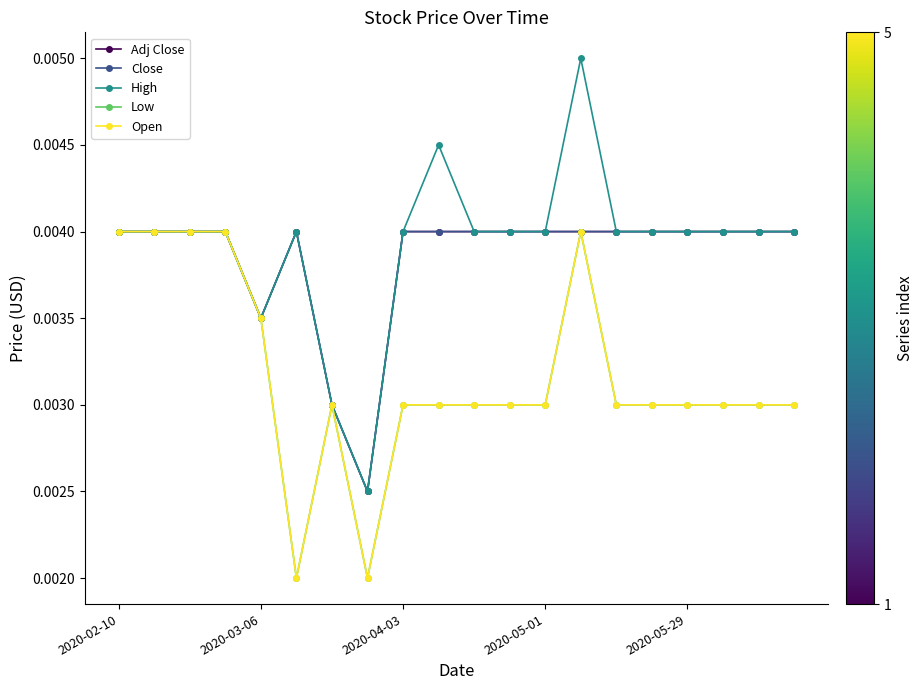

Count the Close values in the range 0 to 1.

20